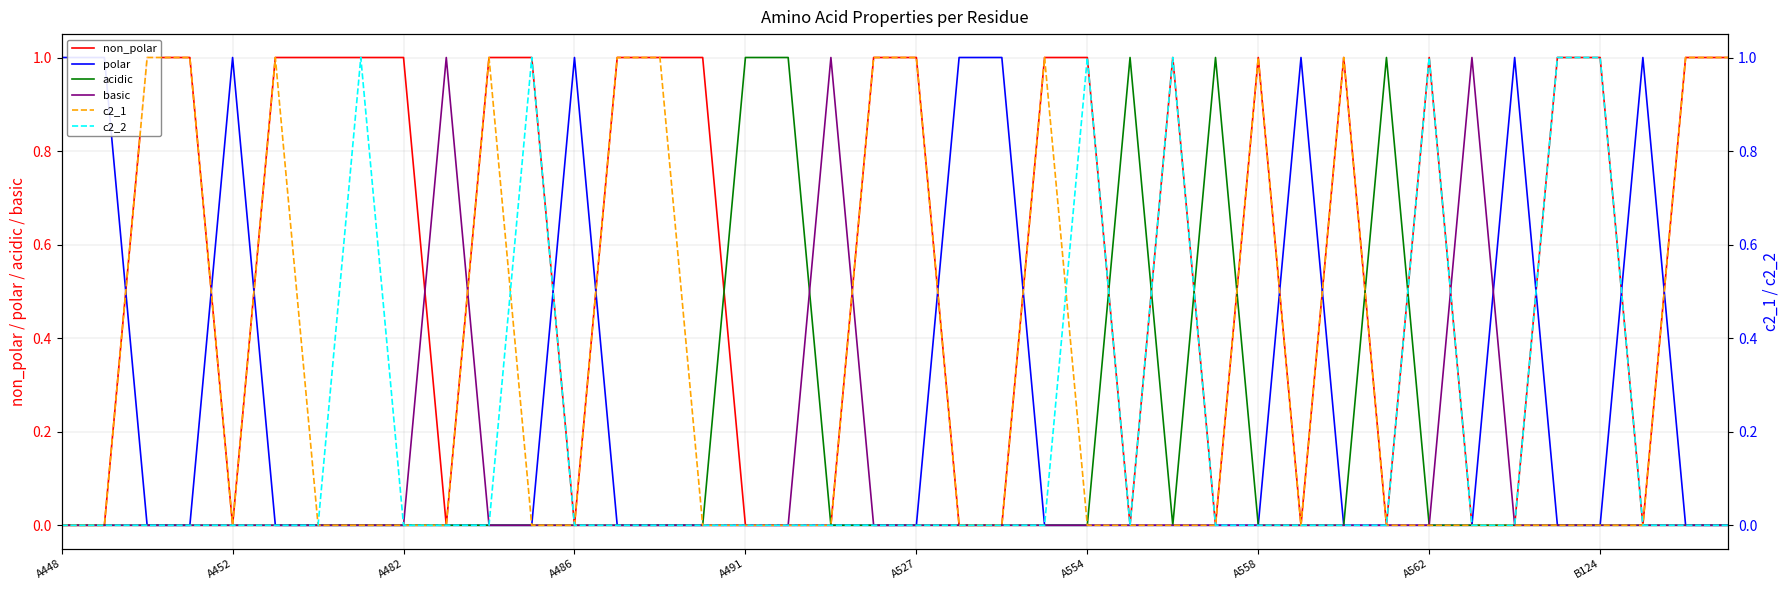

Where is c2_1 nearest to the value 0?

A448